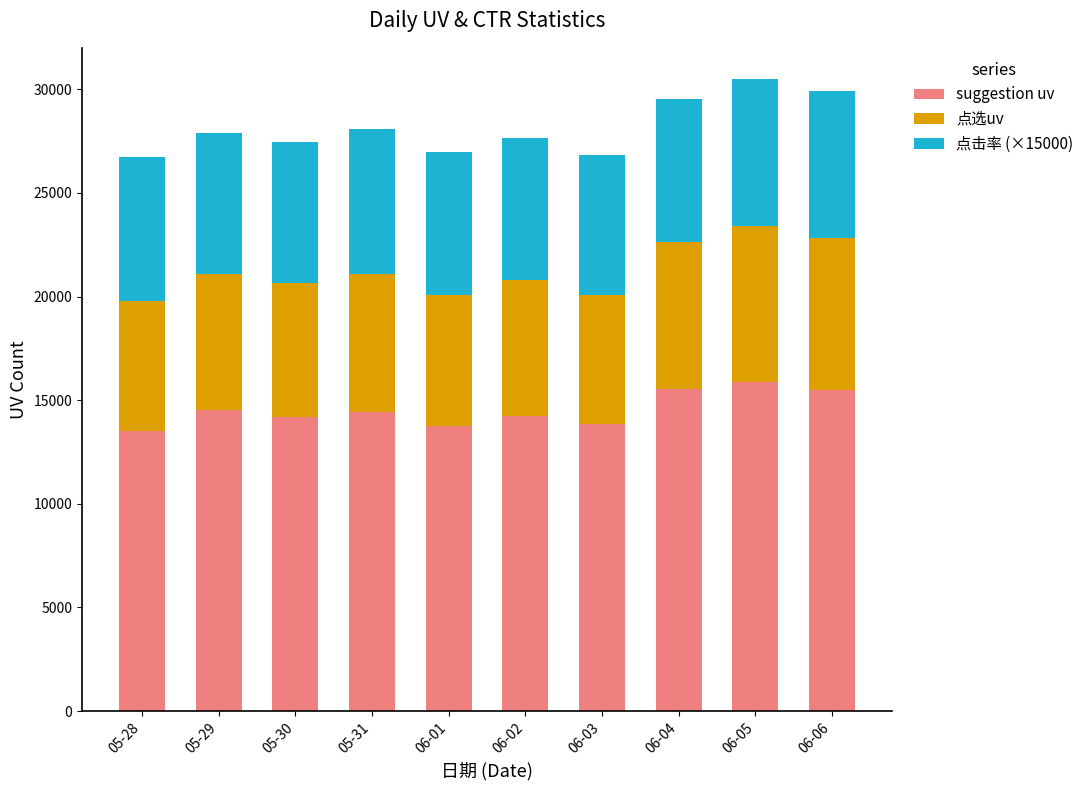

What is the total value across all series at 06-04?

29508.7